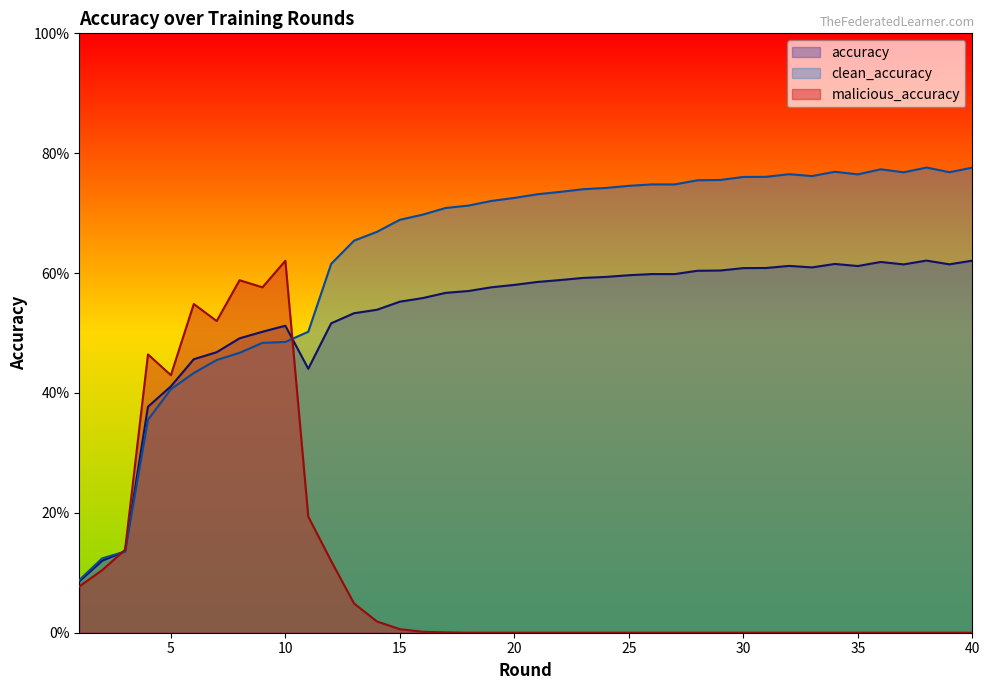

Is it true that malicious_accuracy equals 0.5 at 7?

True